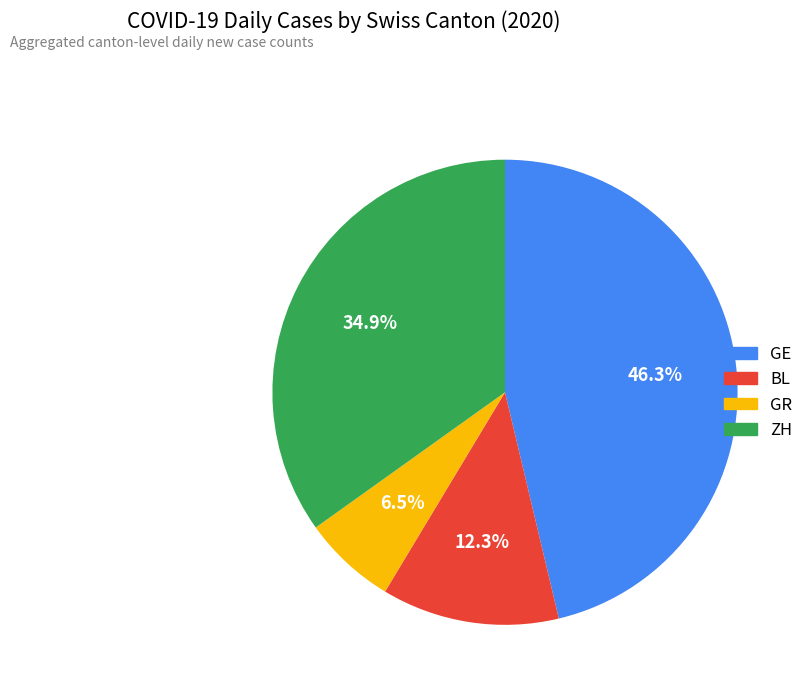

How many slices are in this pie chart?

4